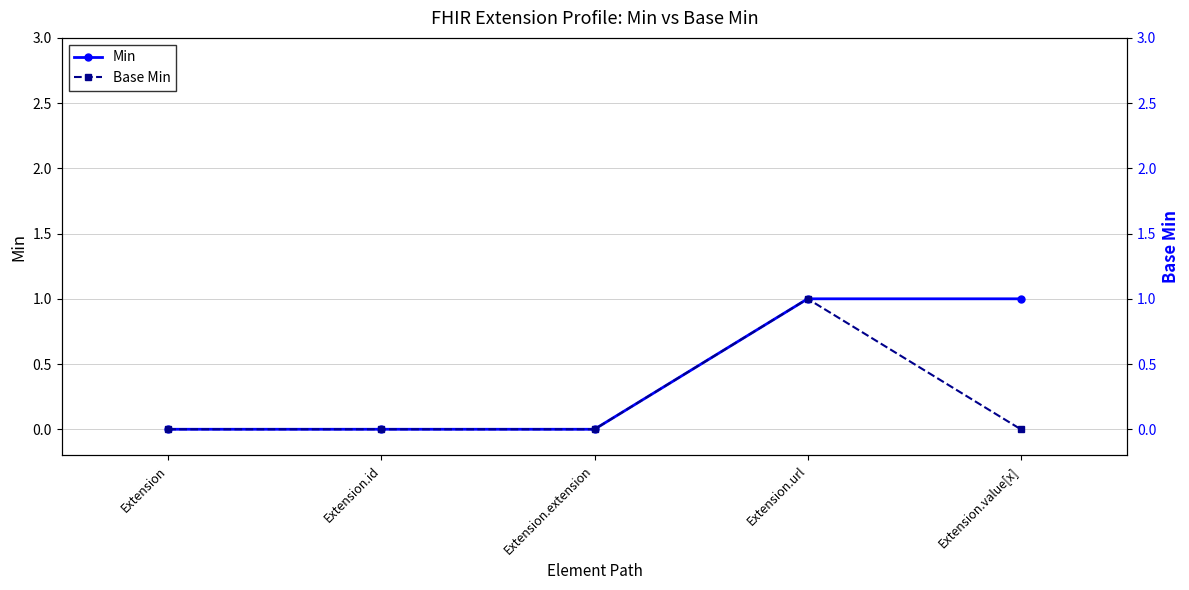

Count the number of categories in the chart.

5